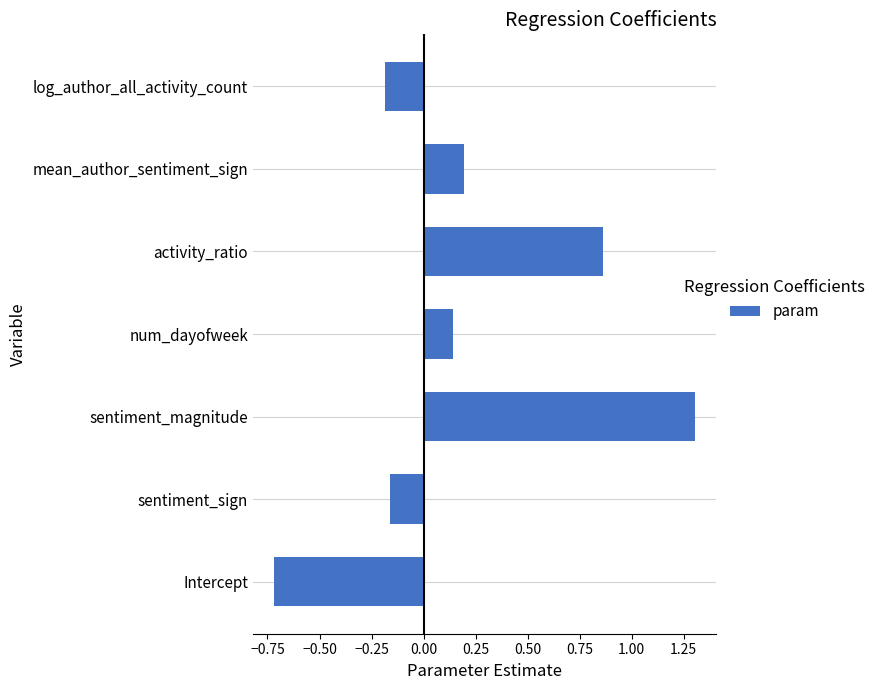

Which has a higher value, log_author_all_activity_count or mean_author_sentiment_sign?

mean_author_sentiment_sign